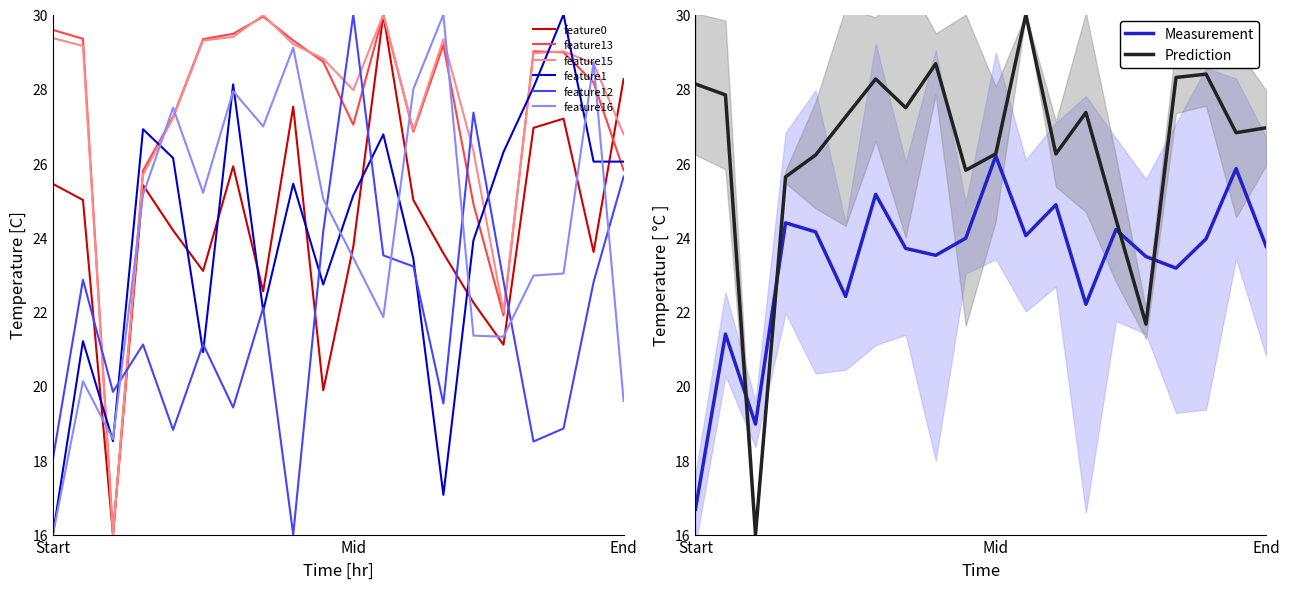

Where does the feature15 series first go above 28?

Start